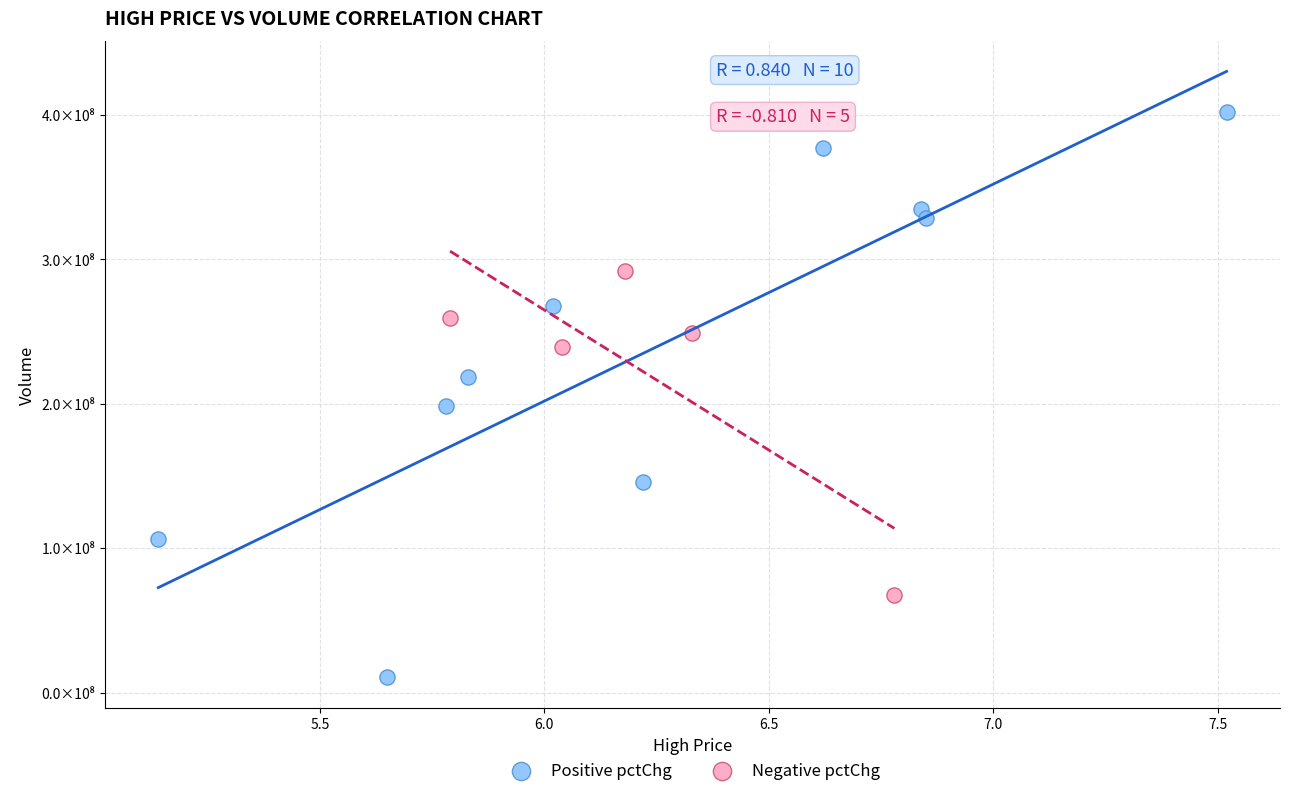

Which series contains the lowest Y value?

Positive pctChg